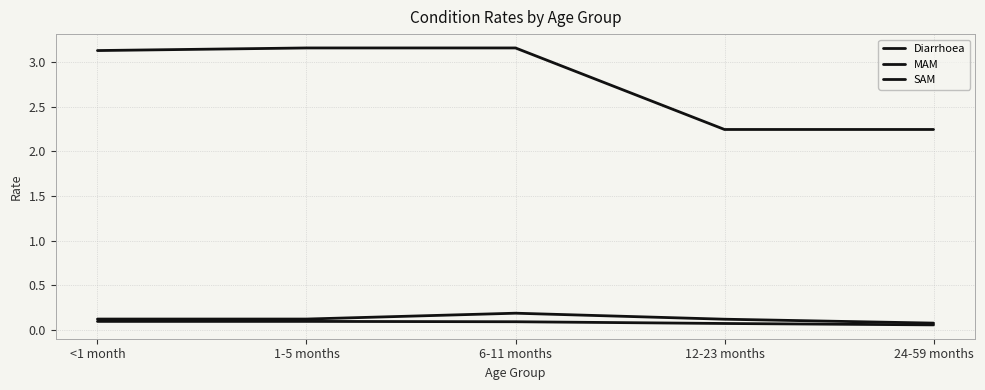

The value of SAM at 6-11 months is 0.1. True or false?

True